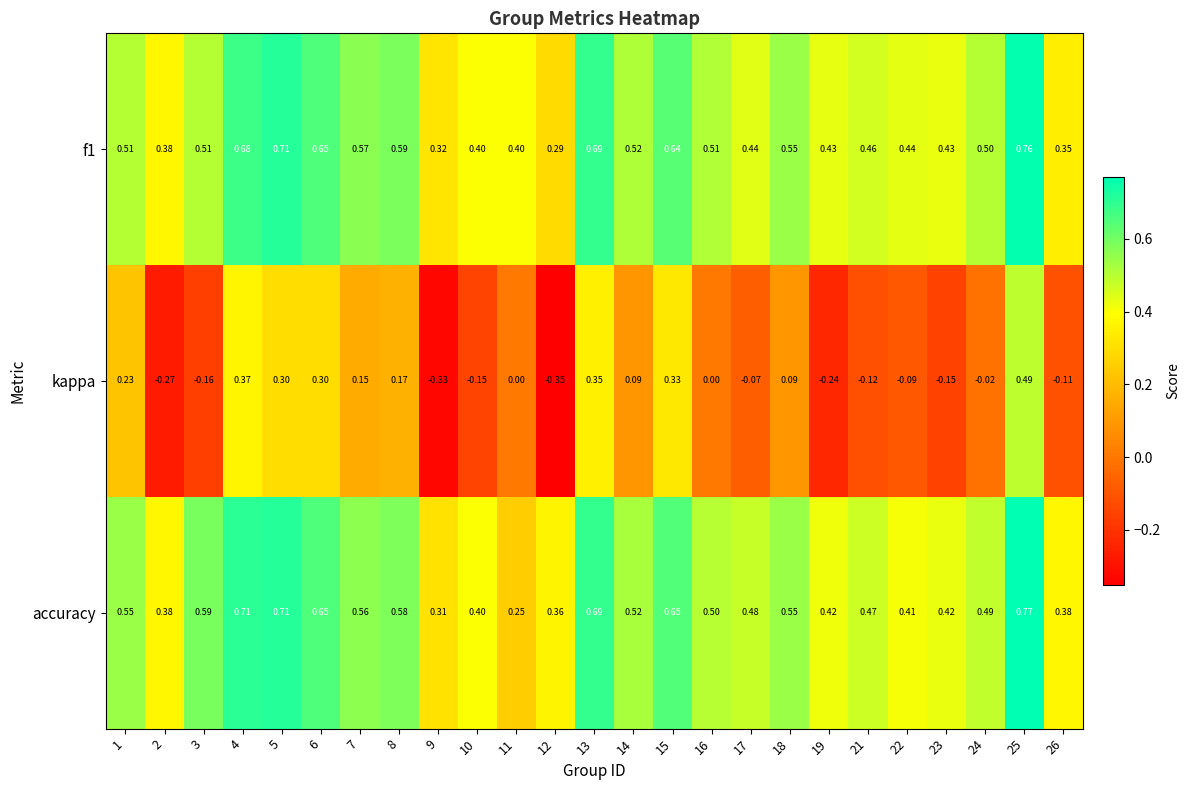

Is the value of kappa at 12 greater than the value of f1 at 13?

No